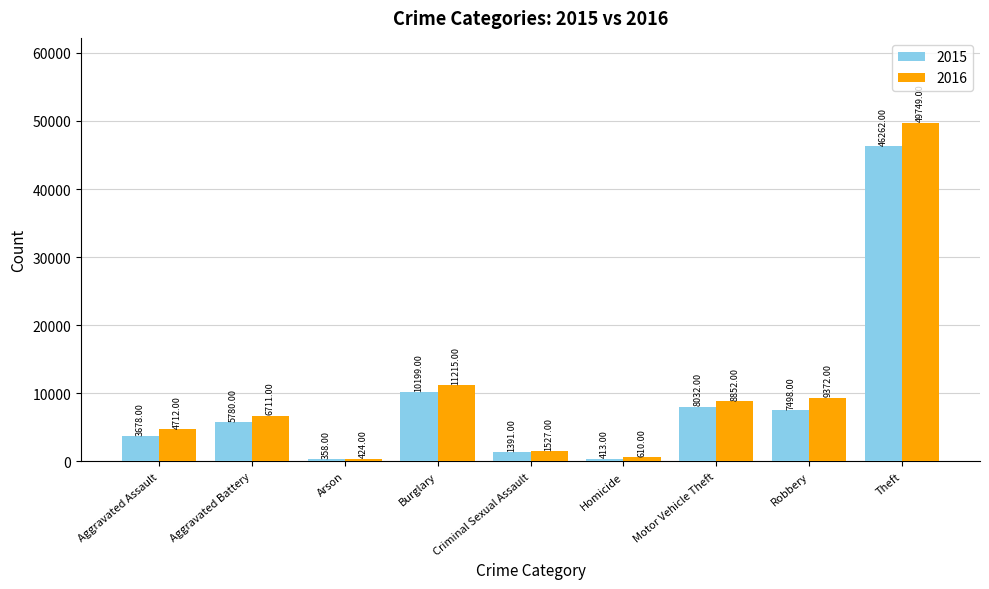

What is the label of the 9th bar from the right?

Aggravated Assault